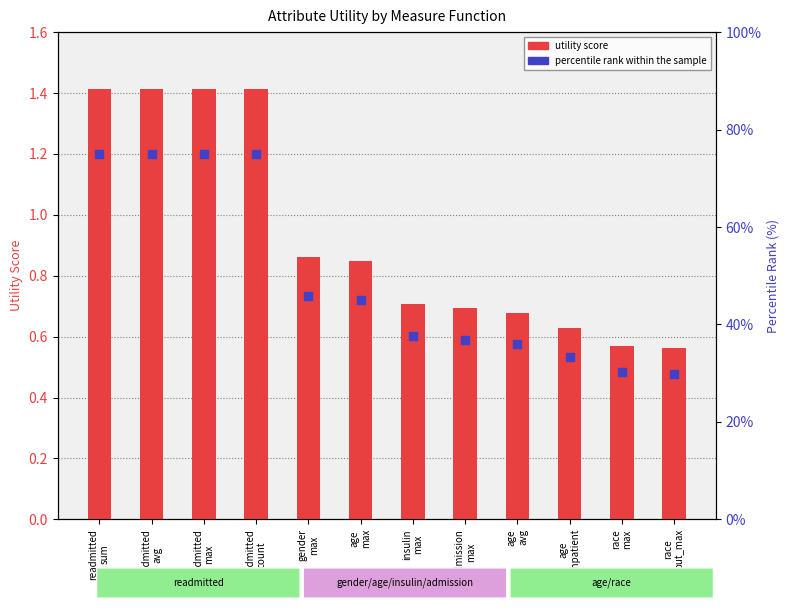

Which series reaches the minimum Y coordinate?

utility score